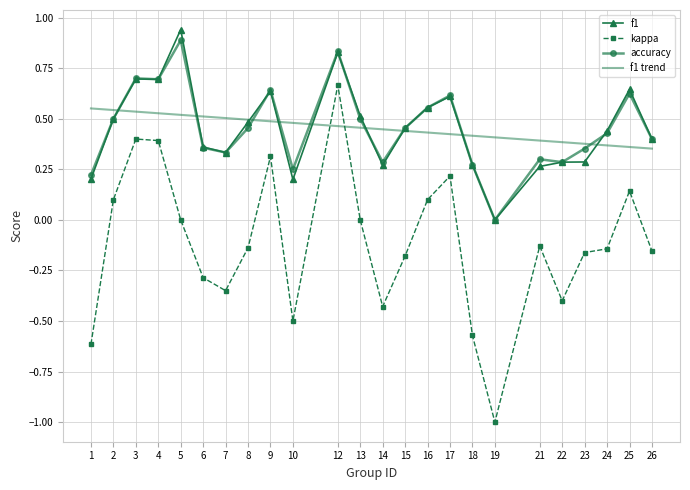

Which series has the largest range (max minus min)?

kappa